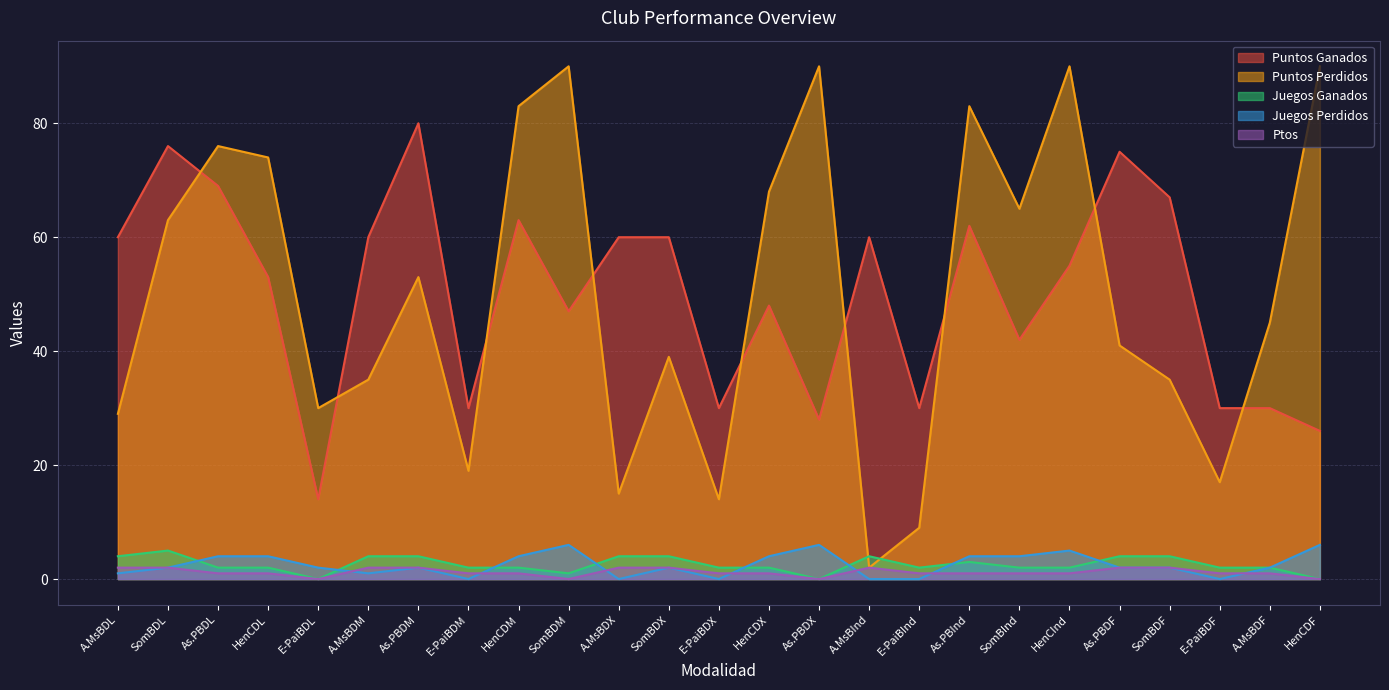

True or false: Juegos Perdidos has more than 1 points higher than both neighbors.

True